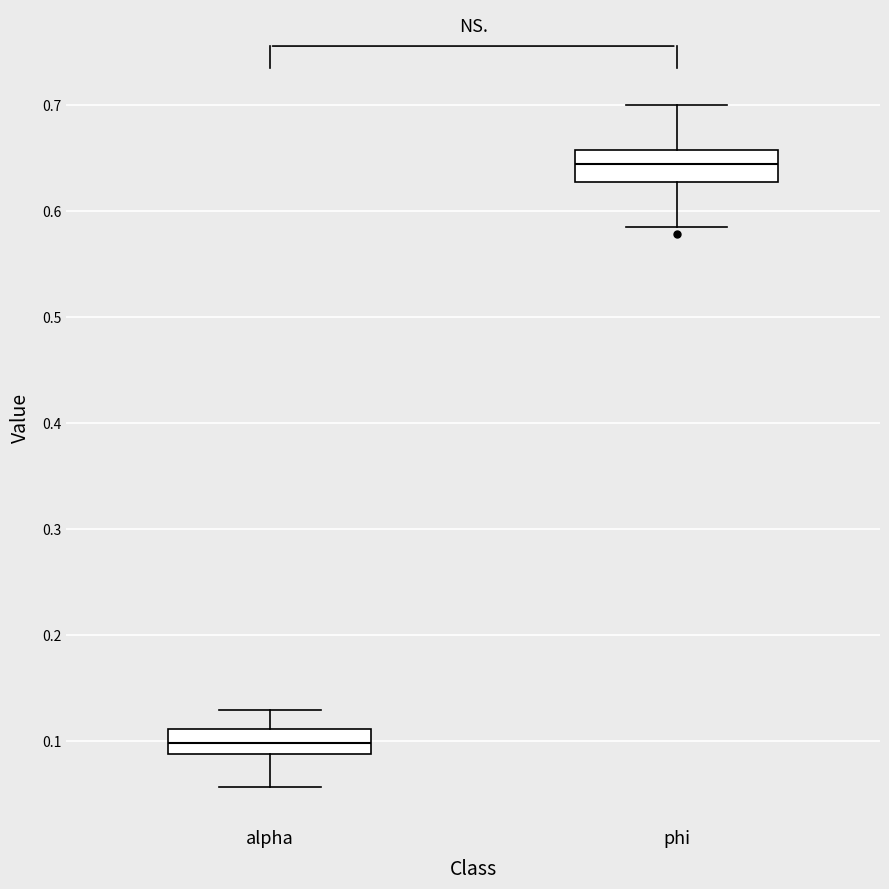

Reading left to right, read every box against the y-axis: the position of its median line, the range the box covers, and the ends of its whiskers. The values are not printed on the chart, so give them approximately, as read against the axis.

alpha: median 0.10, box 0.09 to 0.11, whiskers 0.06 to 0.13
phi: median 0.64, box 0.63 to 0.66, whiskers 0.58 to 0.70